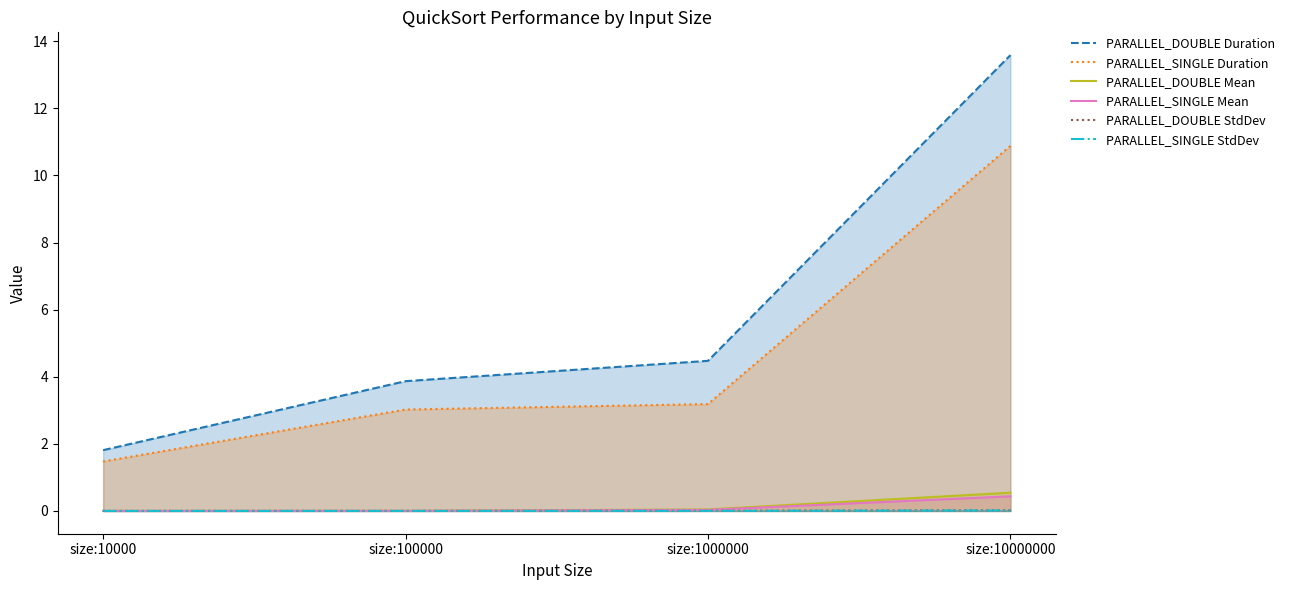

Reading left to right, extract all data points from this chart.

PARALLEL_DOUBLE Duration: 1.8	3.9	4.5	13.6
PARALLEL_SINGLE Duration: 1.5	3.0	3.2	10.9
PARALLEL_DOUBLE Mean: 0.0	0.0	0.0	0.5
PARALLEL_SINGLE Mean: 0.0	0.0	0.0	0.4
PARALLEL_DOUBLE StdDev: 0.0	0.0	0.0	0.0
PARALLEL_SINGLE StdDev: 0.0	0.0	0.0	0.0